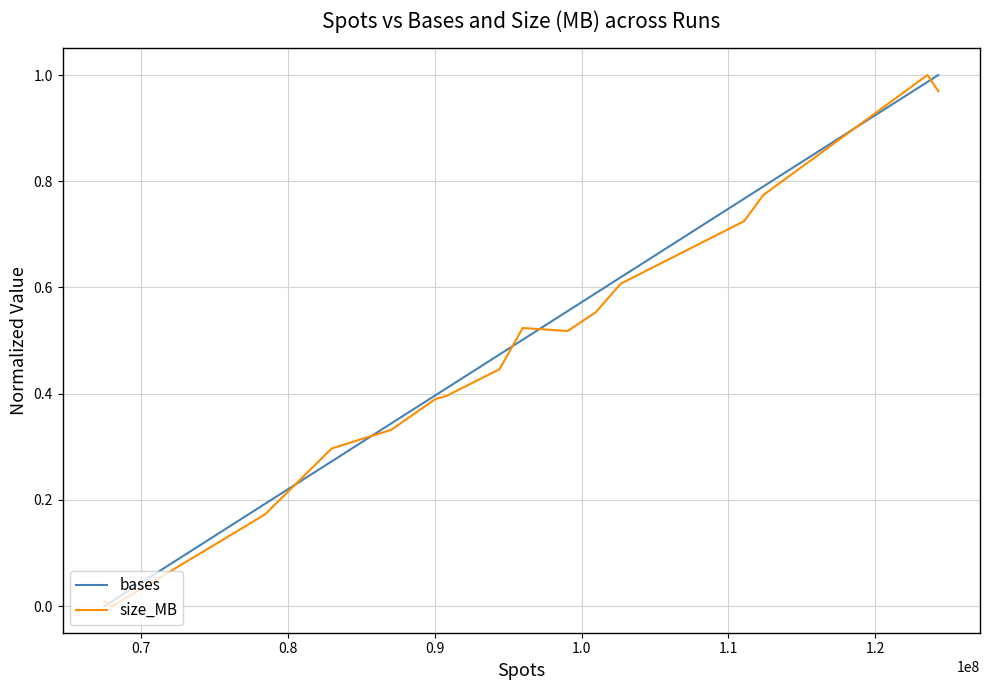

How many lines are shown in the chart?

2